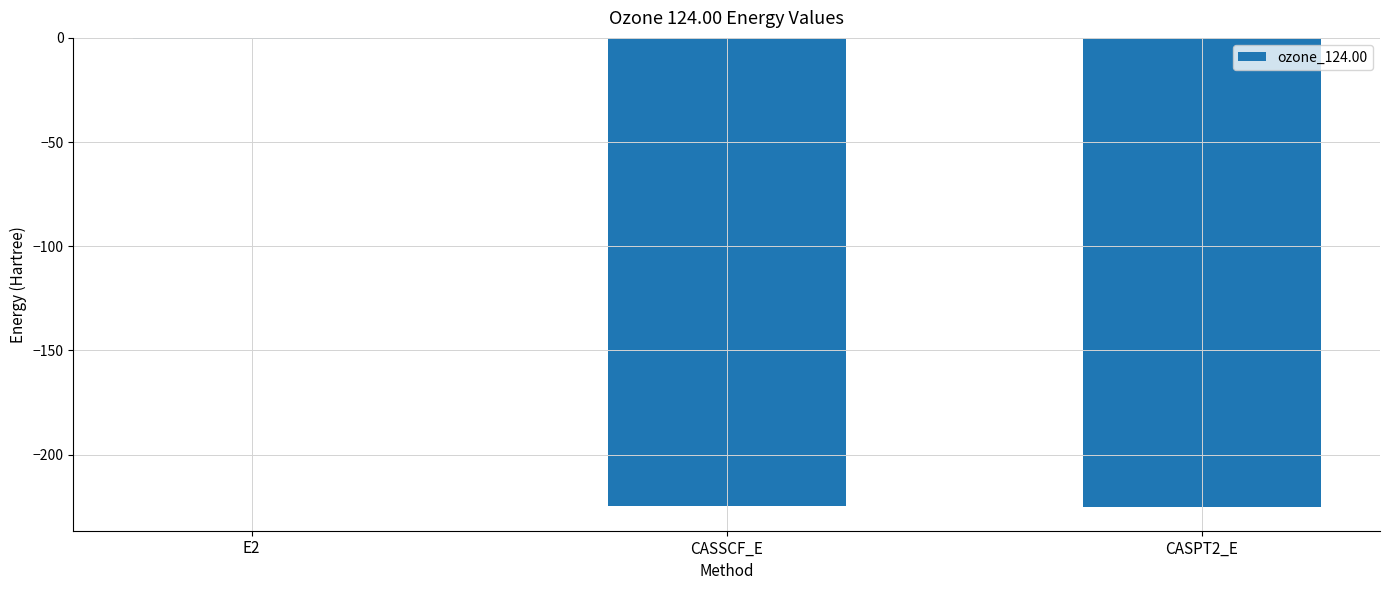

Which label corresponds to the largest value in the chart?

E2